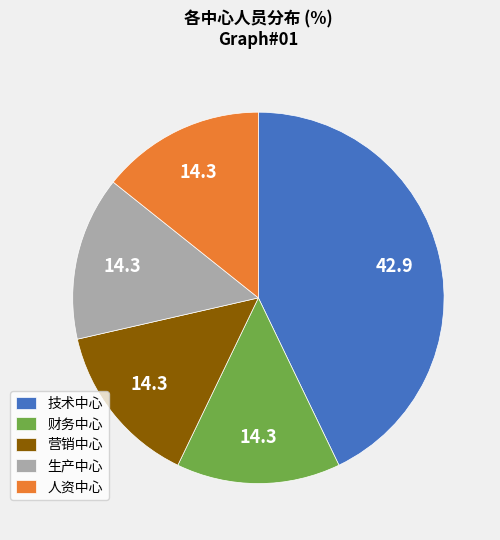

Which category has the biggest portion of the pie?

技术中心